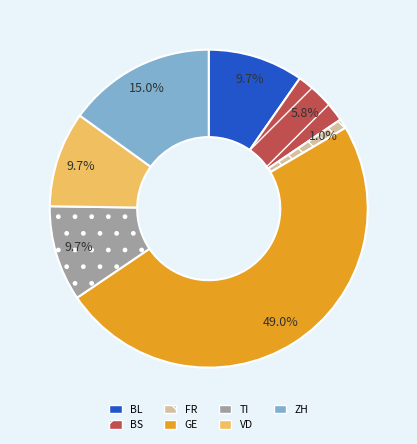

To the nearest percent, what is the average slice percentage?

14%